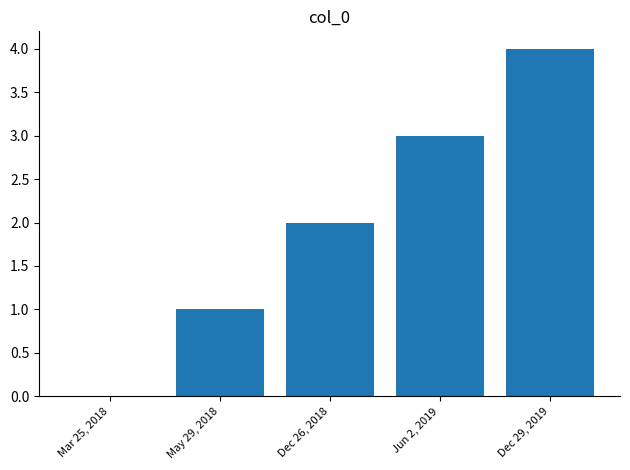

True or false: the data shows 4 at Dec 29, 2019.

True